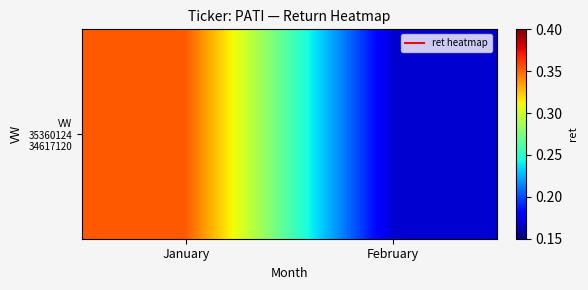

Rank the categories by value from highest to lowest.

January, February